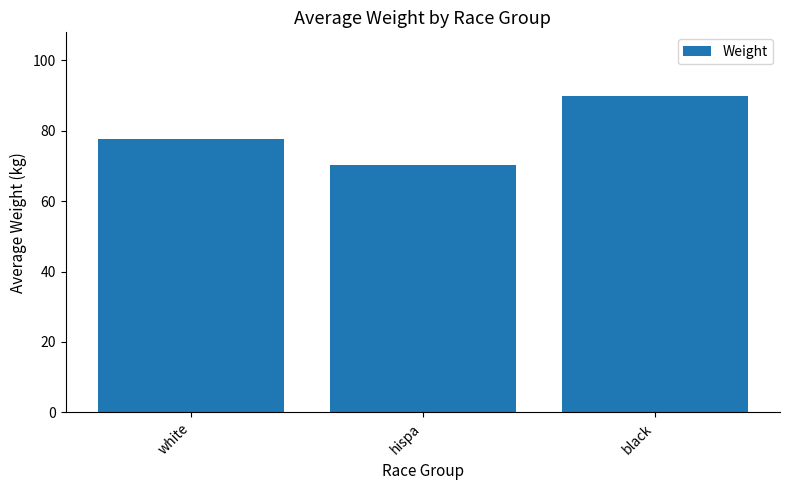

What position from the left is black?

3